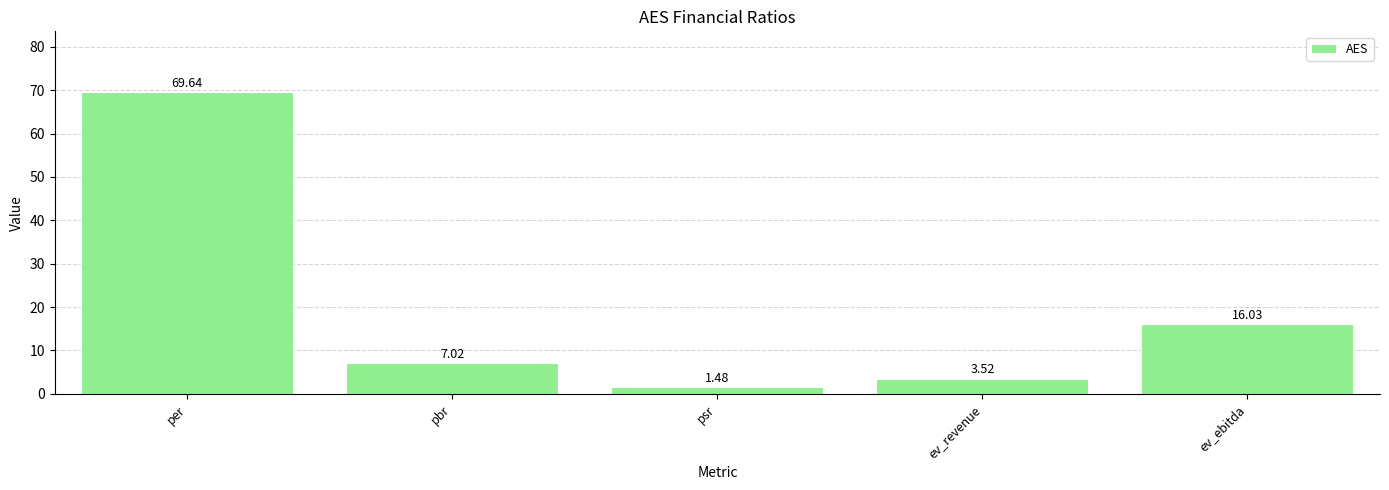

Where does the data first go above 7?

per